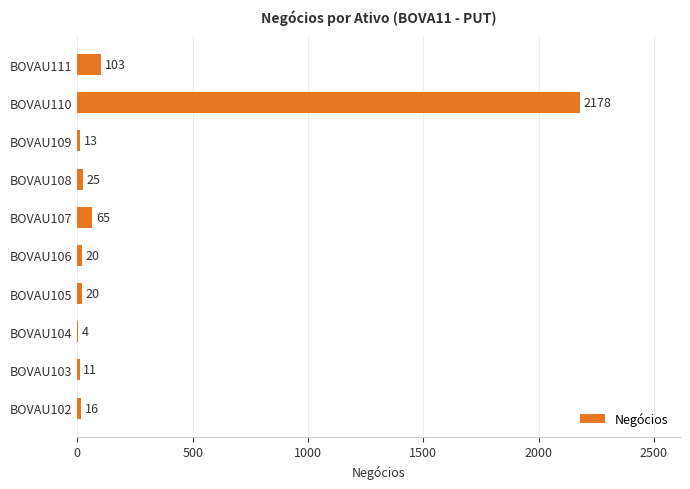

Which label corresponds to the largest value in the chart?

BOVAU110